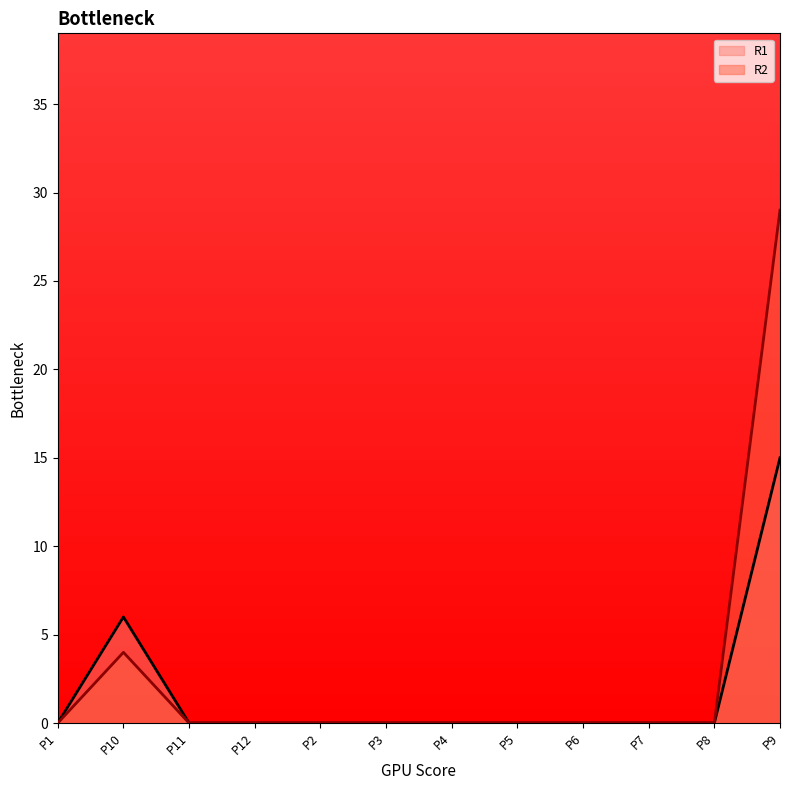

Reading right to left, what are all the values shown in this chart?

R1: 15	0	0	0	0	0	0	0	0	0	6	0
R2: 29	0	0	0	0	0	0	0	0	0	4	0